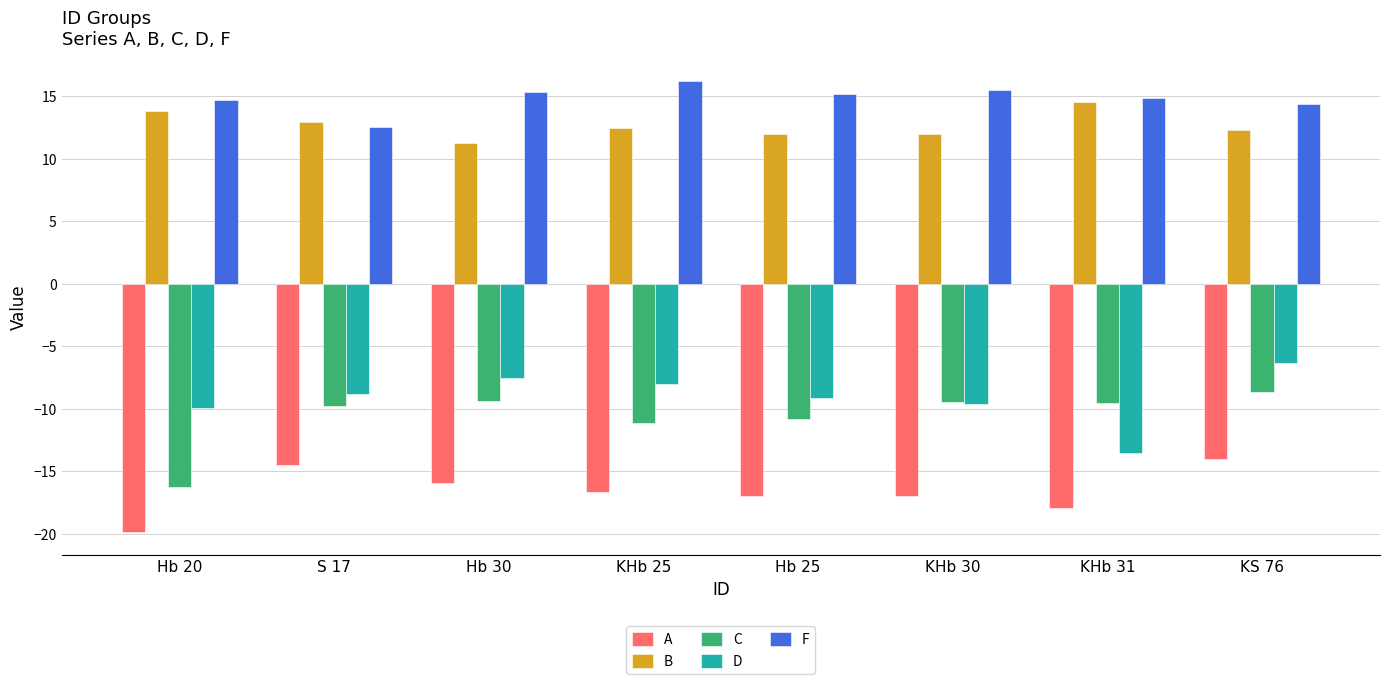

The C series shows -9.8 at S 17. True or false?

True